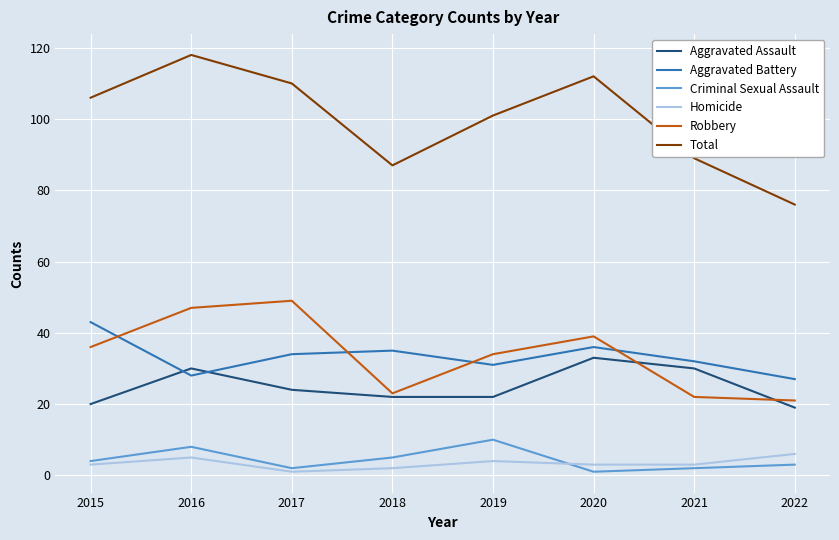

Reading left to right, transcribe all the data shown in this chart.

Aggravated Assault: 20	30	24	22	22	33	30	19
Aggravated Battery: 43	28	34	35	31	36	32	27
Criminal Sexual Assault: 4	8	2	5	10	1	2	3
Homicide: 3	5	1	2	4	3	3	6
Robbery: 36	47	49	23	34	39	22	21
Total: 106	118	110	87	101	112	89	76